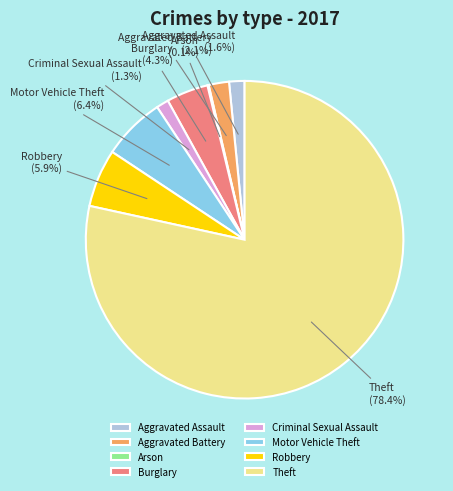

To the nearest percent, what percentage of the pie is Burglary?

4%